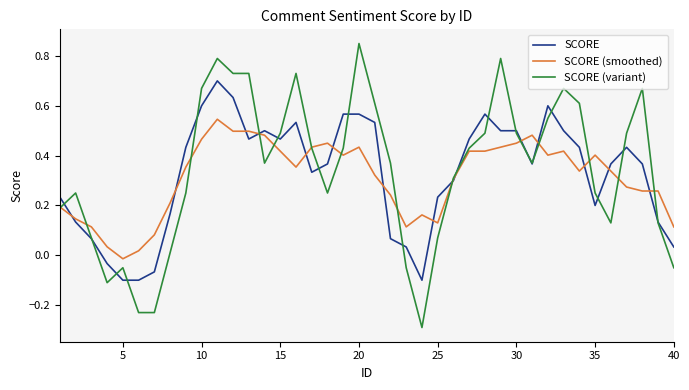

What is the sum of all SCORE (variant) values?

13.7